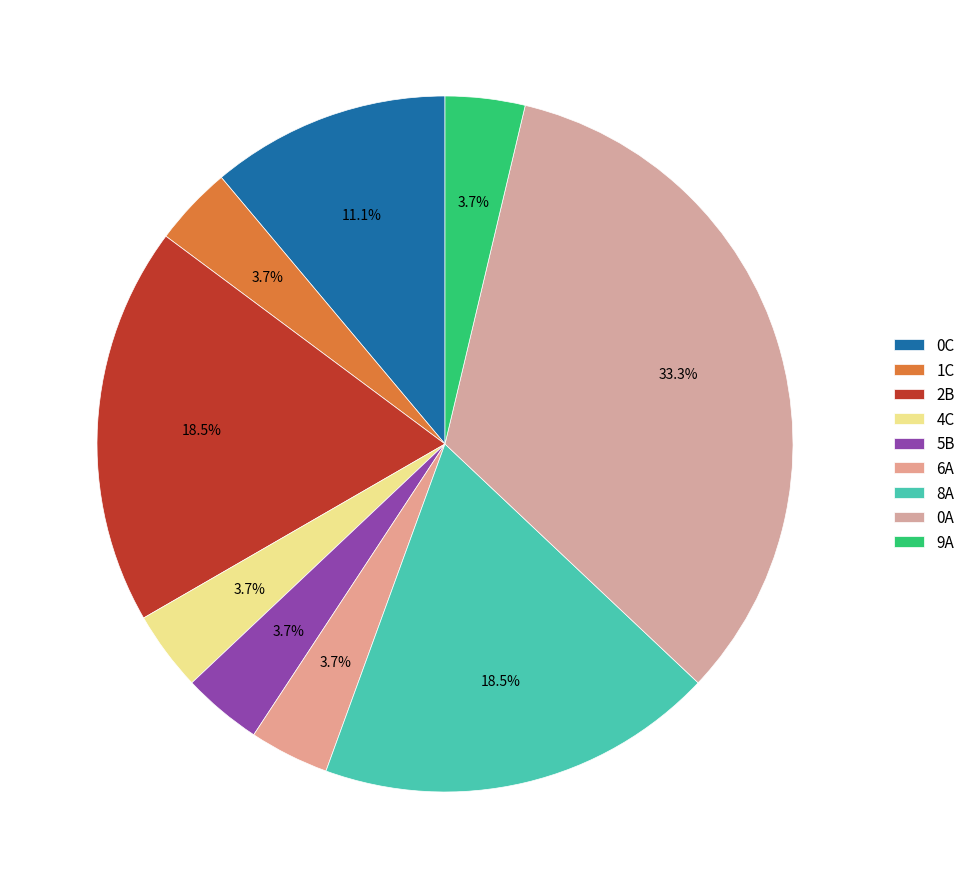

To the nearest percent, what is the difference between the largest and smallest slice percentages?

30%